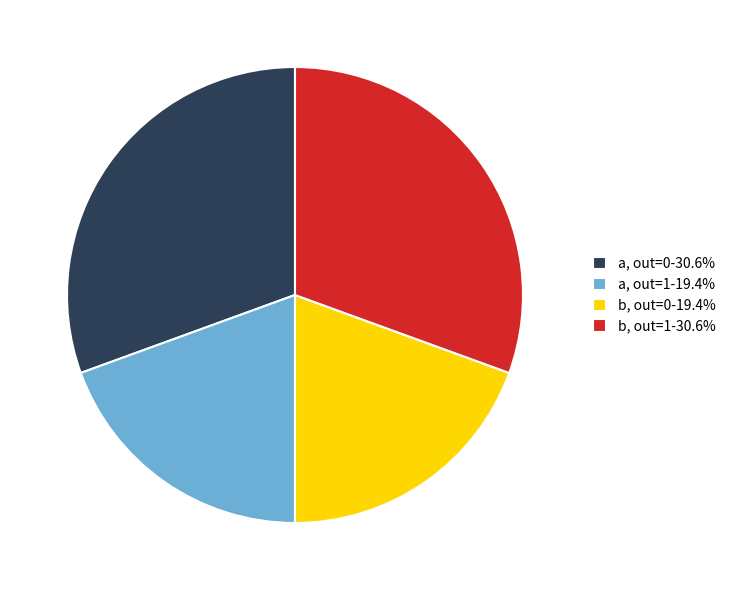

Does b, out=0-19.4% account for over 50% of the chart?

No